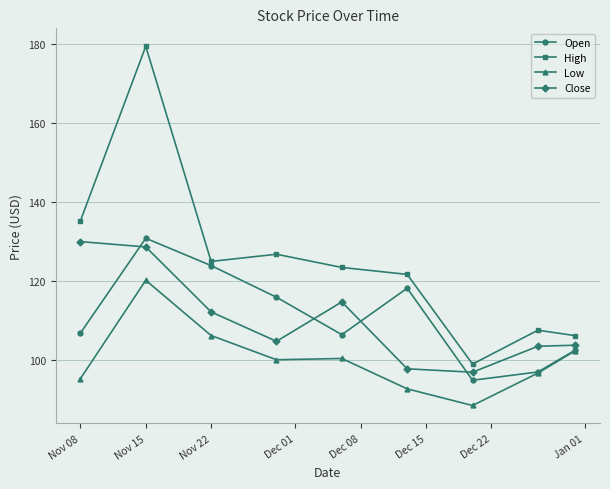

What is the value of the Open point at the 7th from the left?

94.8